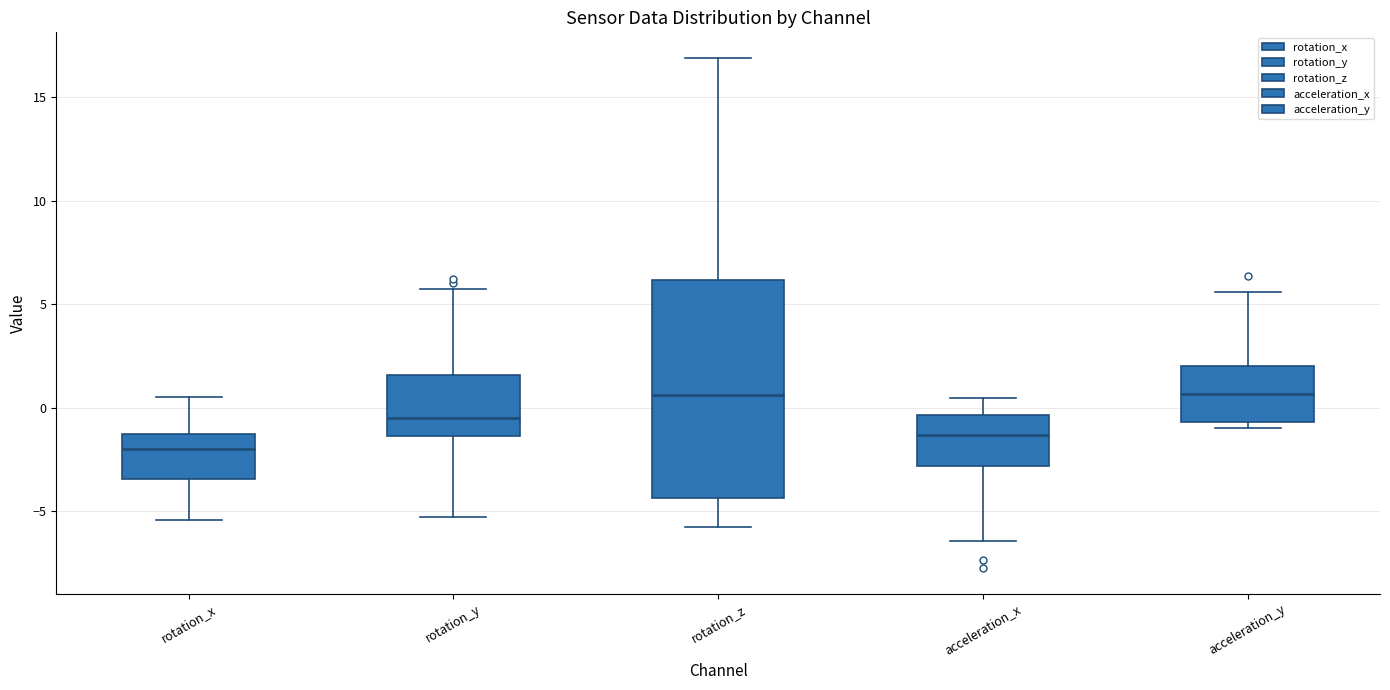

Which box's median line is the lowest?

rotation_x